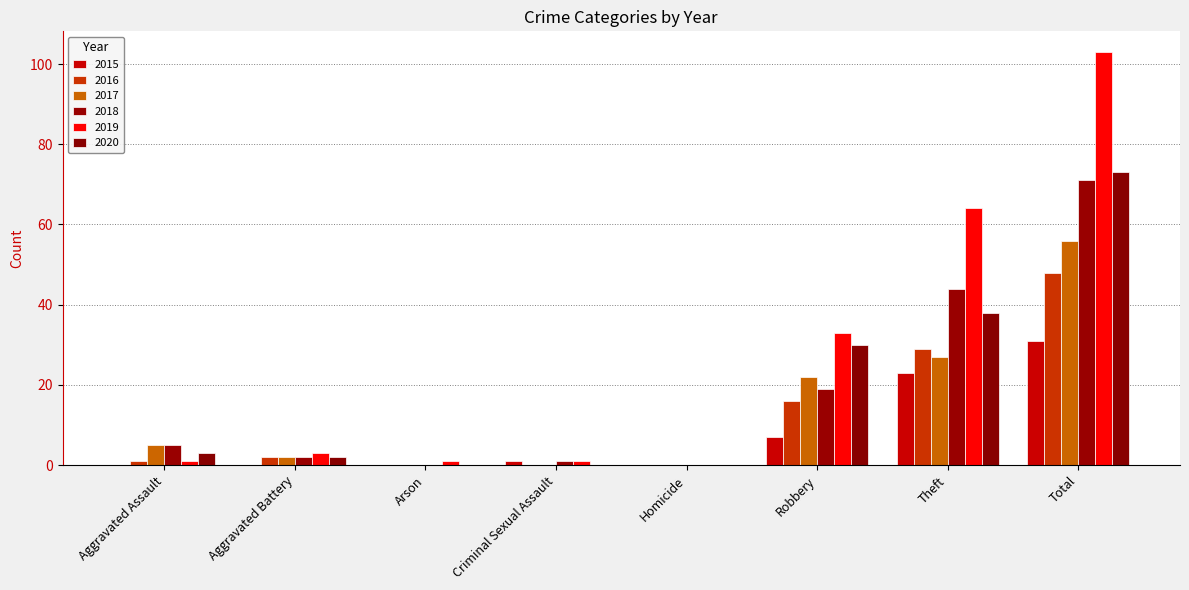

What is the label of the 7th bar from the left?

Theft